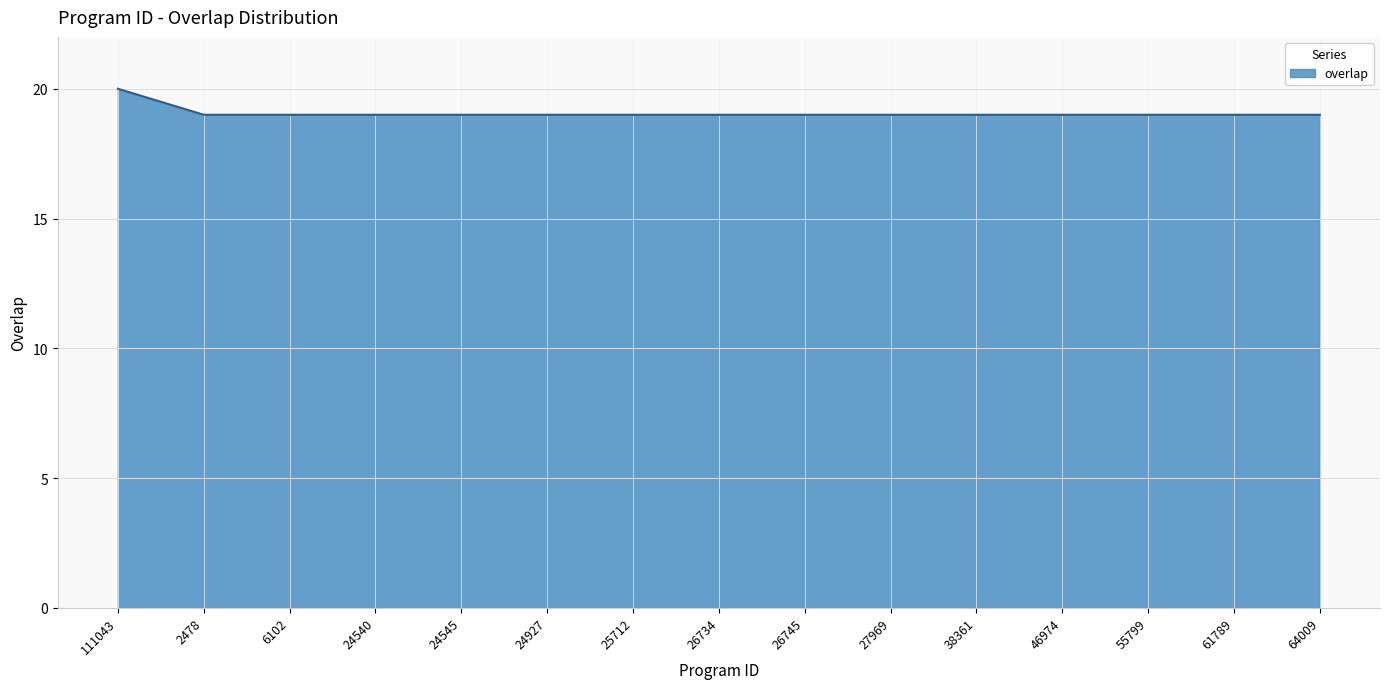

The chart shows a value of 13 at 26745. True or false?

False